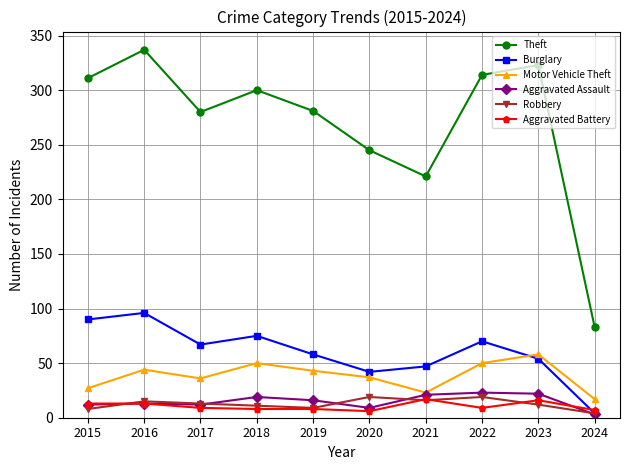

What is the total value across all series at 2016?

518